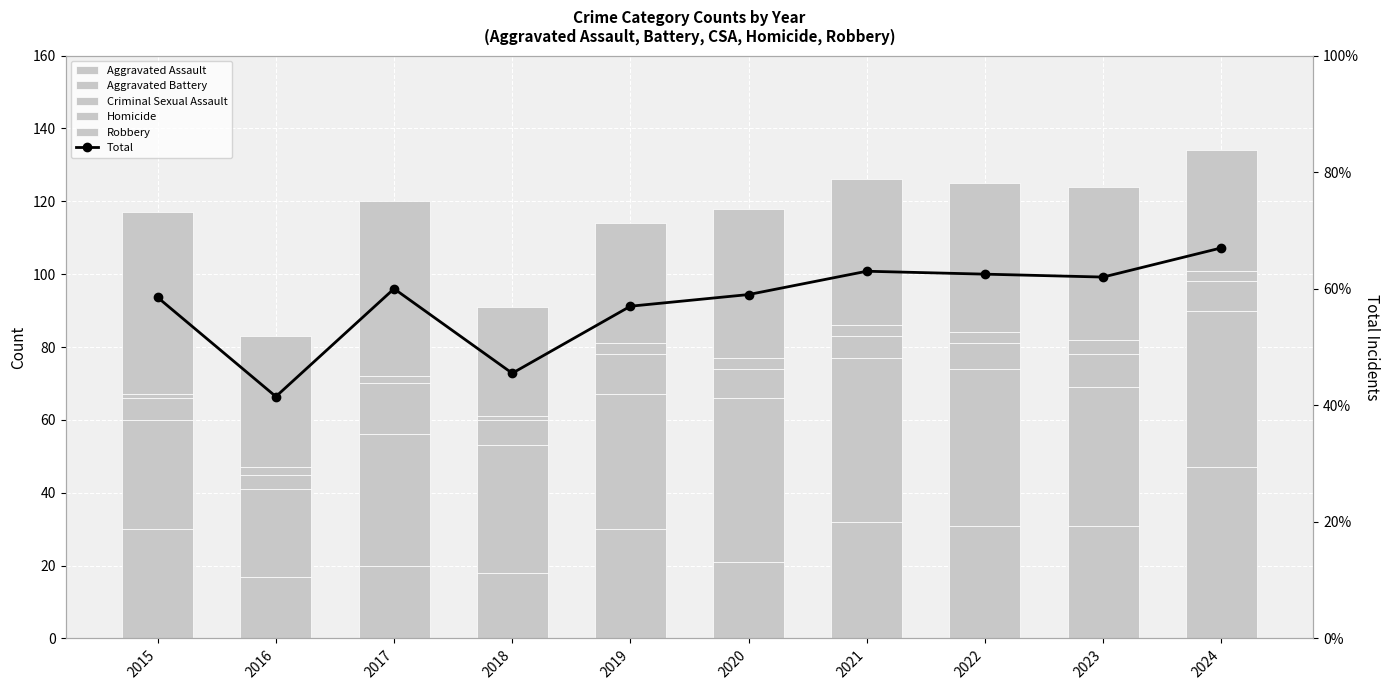

At how many categories does at least one series exceed 72?

10